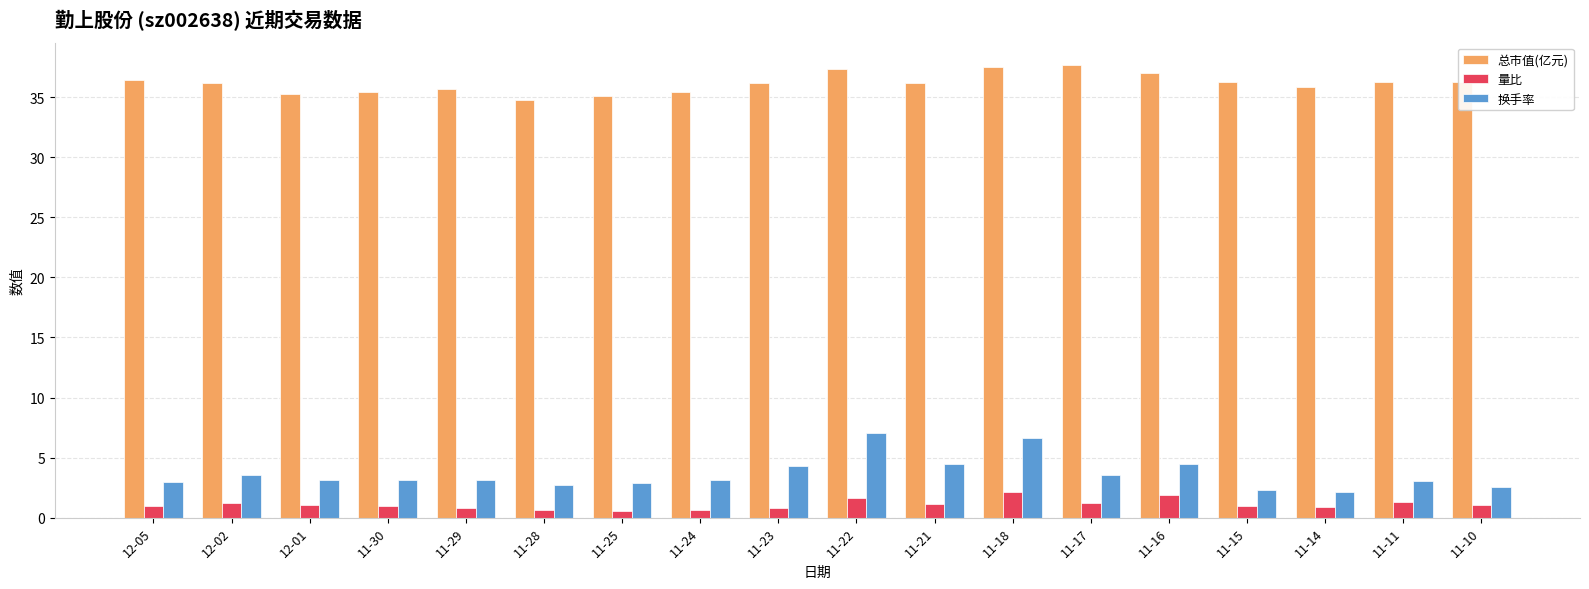

What are all the series names shown in the legend?

总市值(亿元), 量比, 换手率